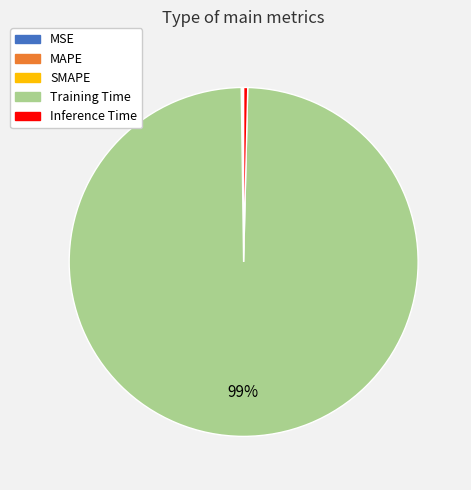

To the nearest percent, what is the combined percentage of Training Time and Inference Time?

100%